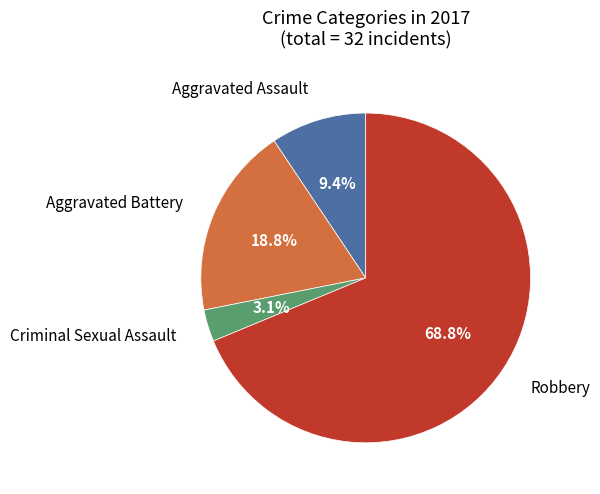

Is there any slice that represents more than half of the pie?

Yes